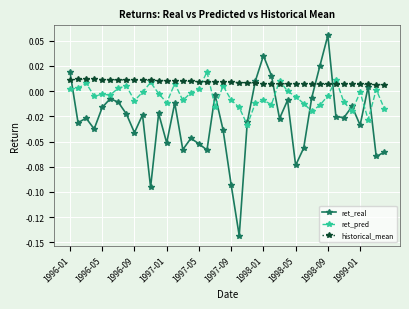

Count the historical_mean values in the range 0 to 1.

40